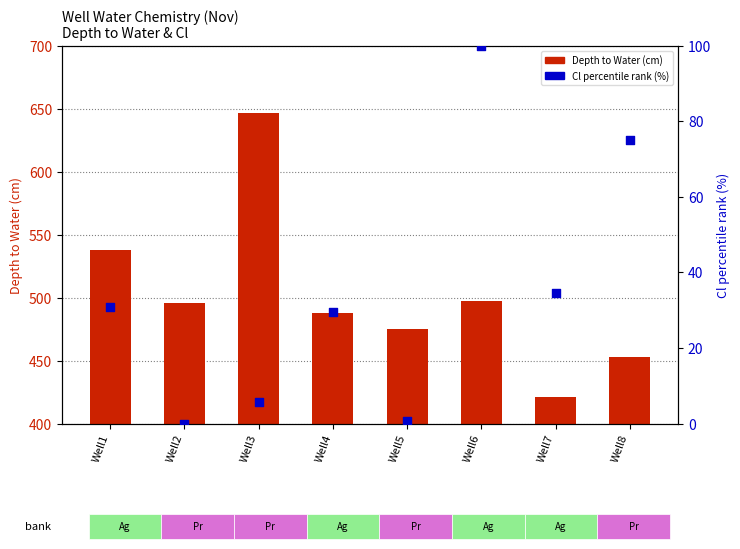

Is the value of Depth to Water (cm) at Well7 greater than the value of Cl percentile rank at Well4?

Yes